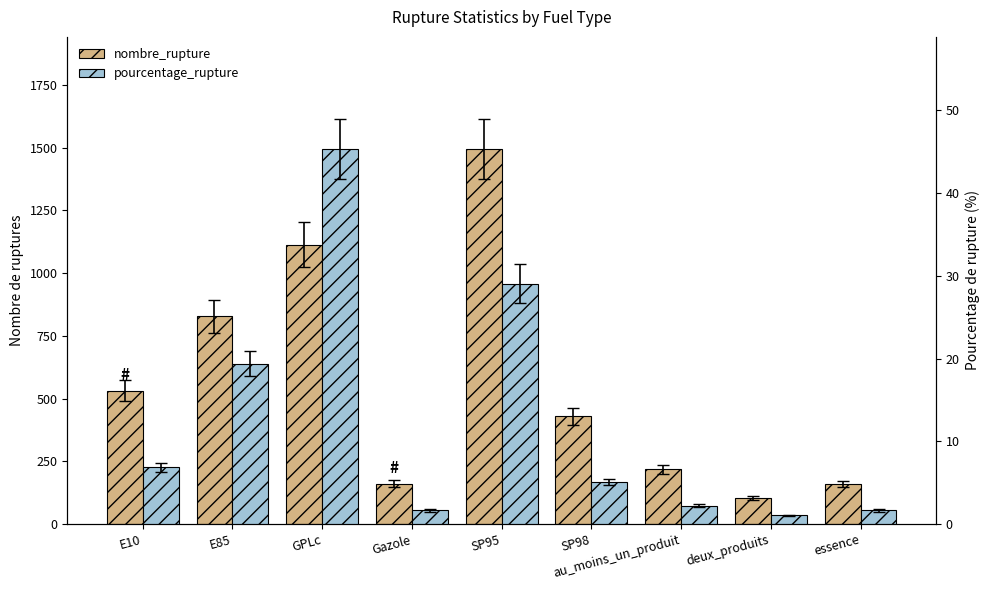

At E85, list the series in order from largest to smallest.

nombre_rupture, pourcentage_rupture